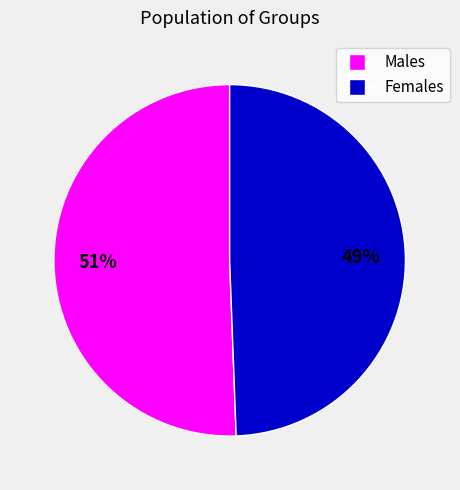

Is there any slice that represents more than half of the pie?

Yes